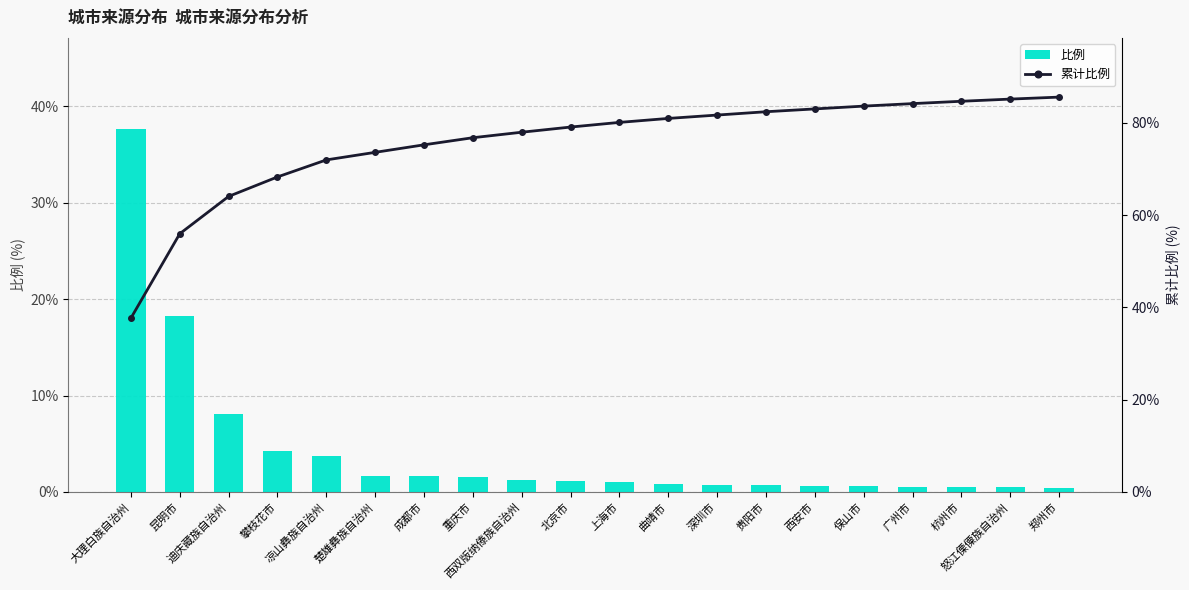

List the labels in order of 比例 value, largest first.

大理白族自治州, 昆明市, 迪庆藏族自治州, 攀枝花市, 凉山彝族自治州, 楚雄彝族自治州, 成都市, 重庆市, 西双版纳傣族自治州, 北京市, 上海市, 曲靖市, 深圳市, 贵阳市, 西安市, 保山市, 广州市, 杭州市, 怒江傈僳族自治州, 郑州市